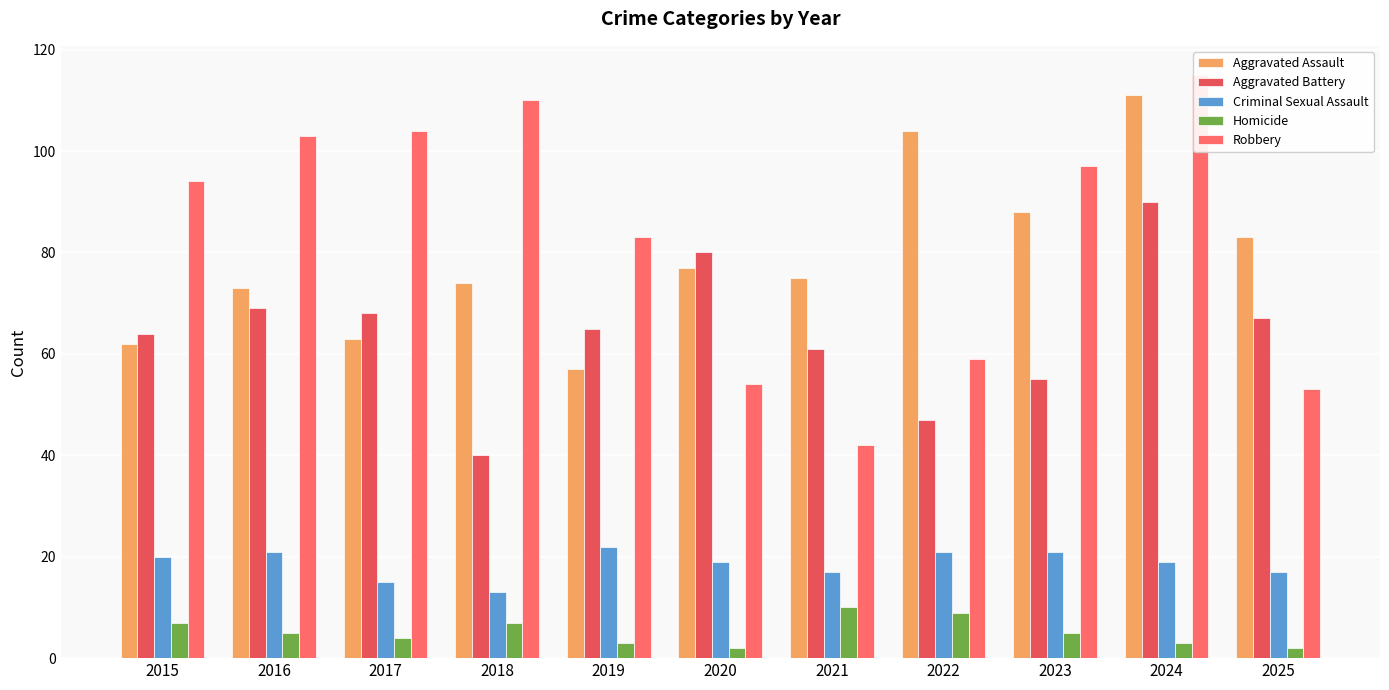

What is the difference between the maximum and minimum values in the Aggravated Assault series?

54